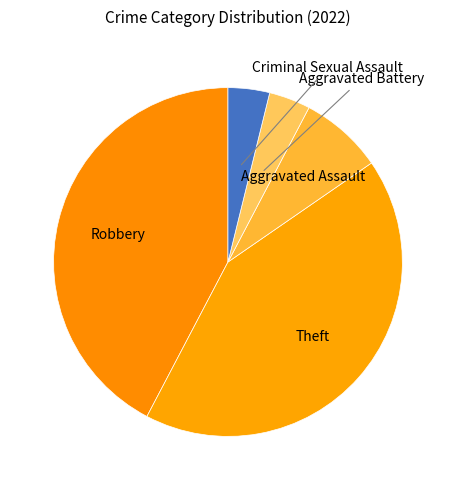

How many segments does this pie chart have?

5